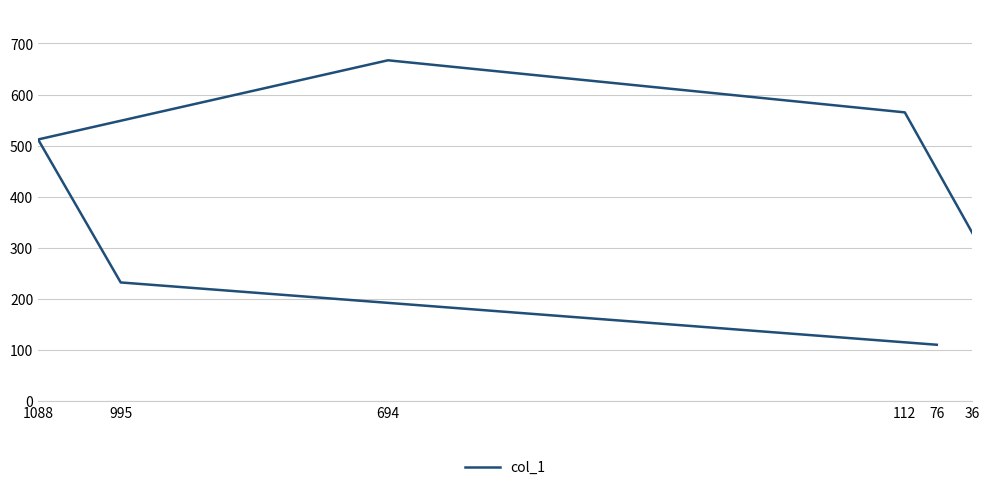

True or false: the data has more than 0 interior local peaks.

True